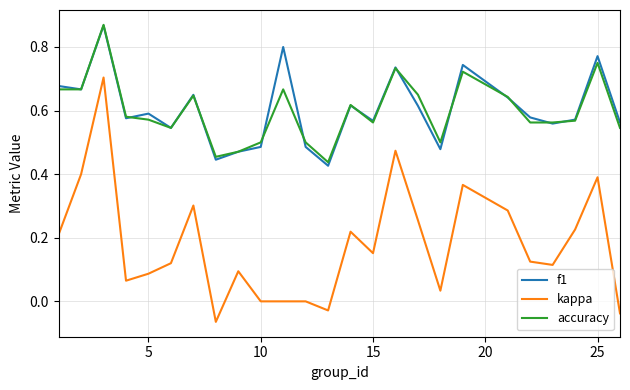

True or false: kappa has more than 2 interior local peaks.

True